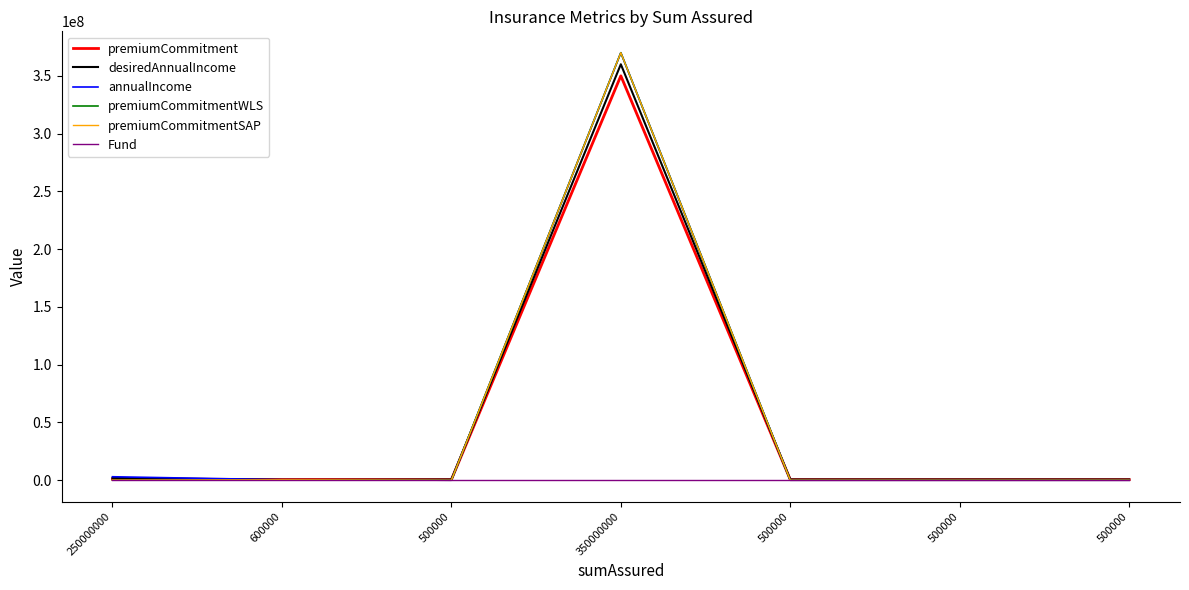

Is this an area chart (filled region under the line)?

No